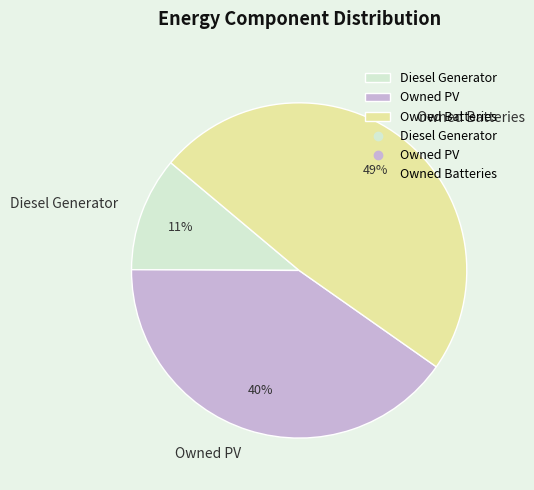

Is there a majority slice in this chart?

No